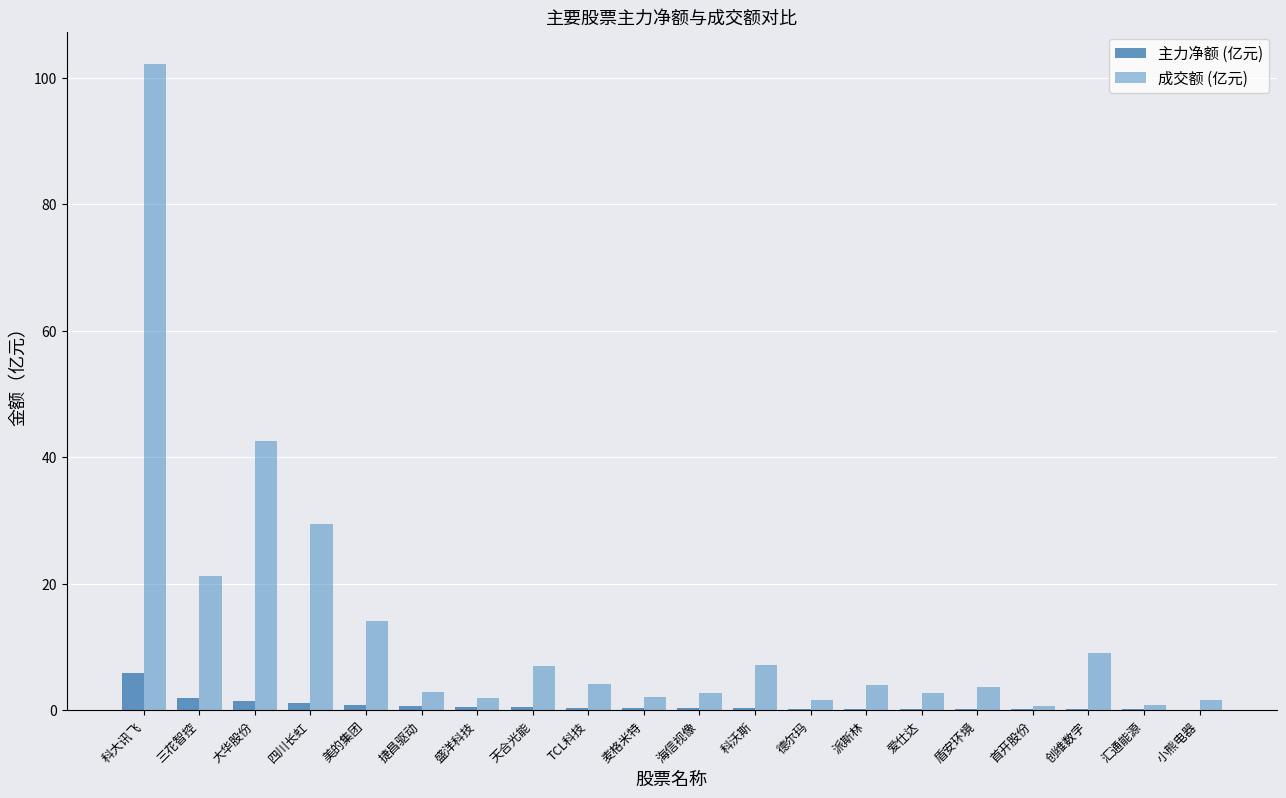

What is the sum of the 成交额 (亿元) values at 德尔玛 and 首开股份?

2.3